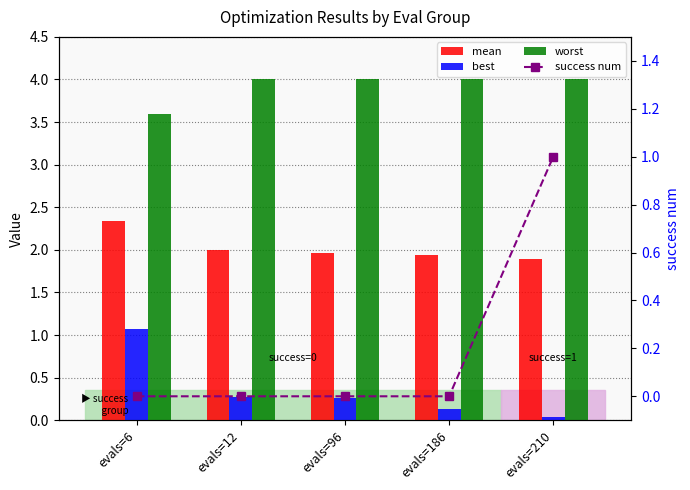

Does the chart contain any negative values?

No